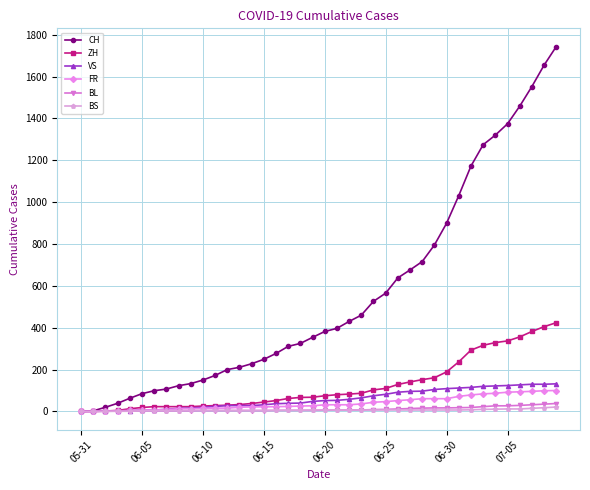

Which series has the largest total across all categories?

CH